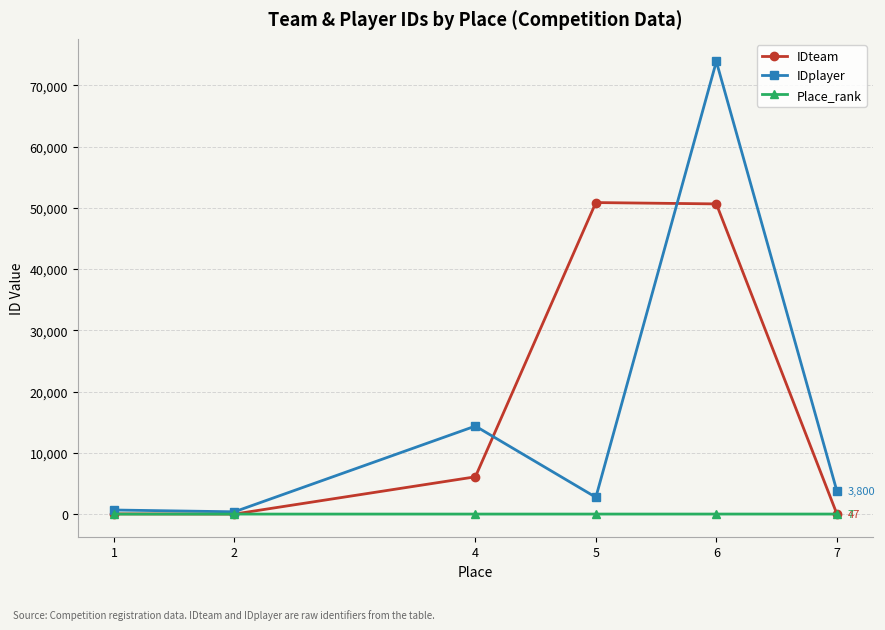

At which category is the sum across all series the highest?

6